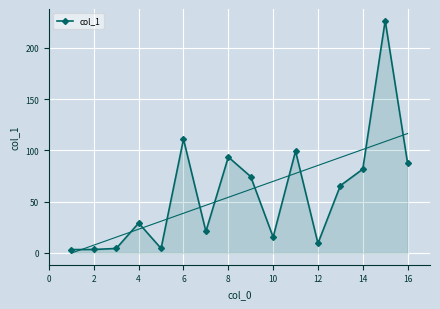

The col_1 series shows 43.5 at 8. True or false?

False